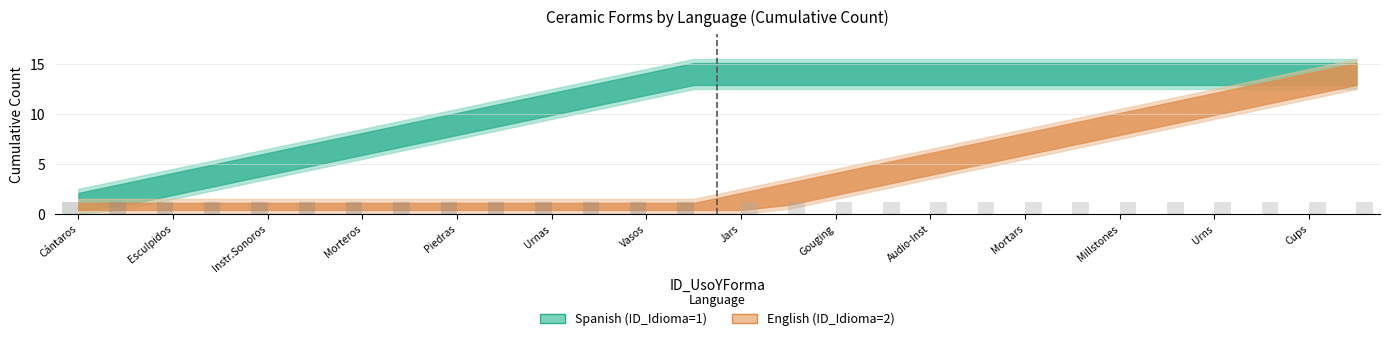

Is the value of Spanish (ID_Idioma=1) at 24 greater than the value of English (ID_Idioma=2) at 1?

No